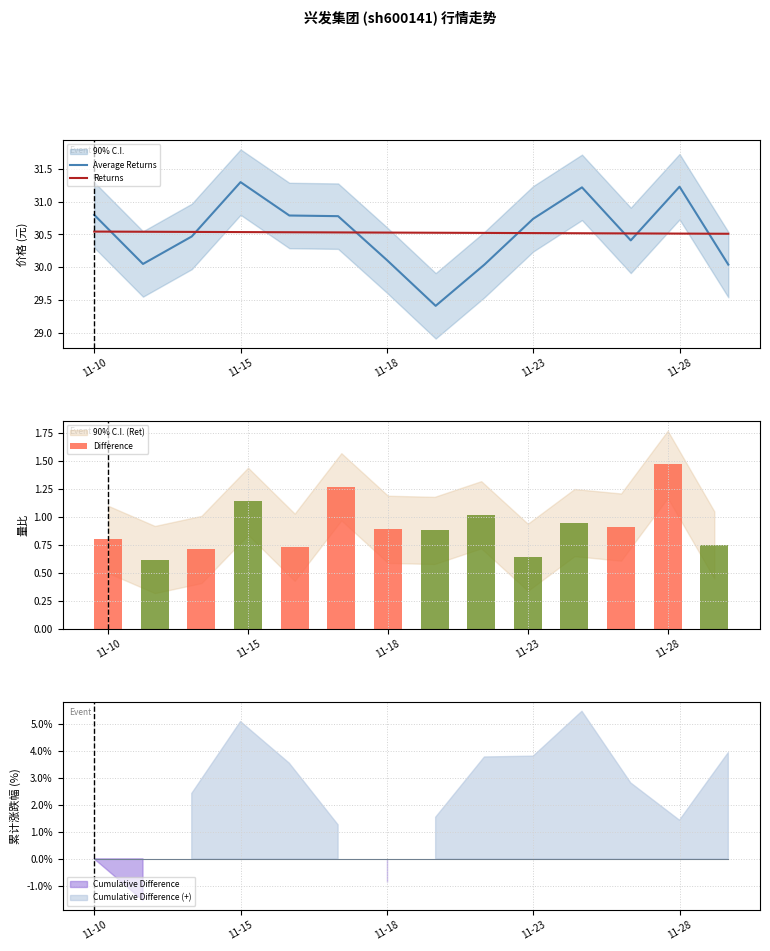

What is the maximum value for Difference?

1.5